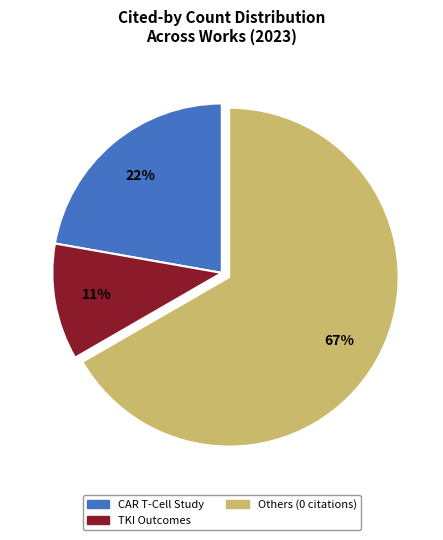

The CAR T-Cell Study slice represents 13% of the pie. True or false?

False